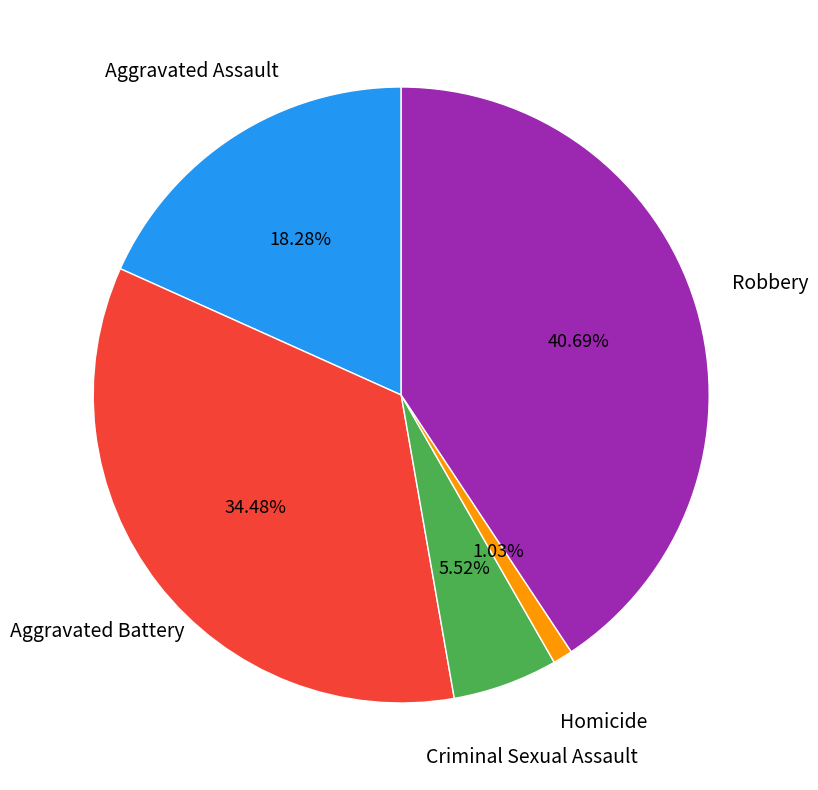

Is there a majority slice in this chart?

No